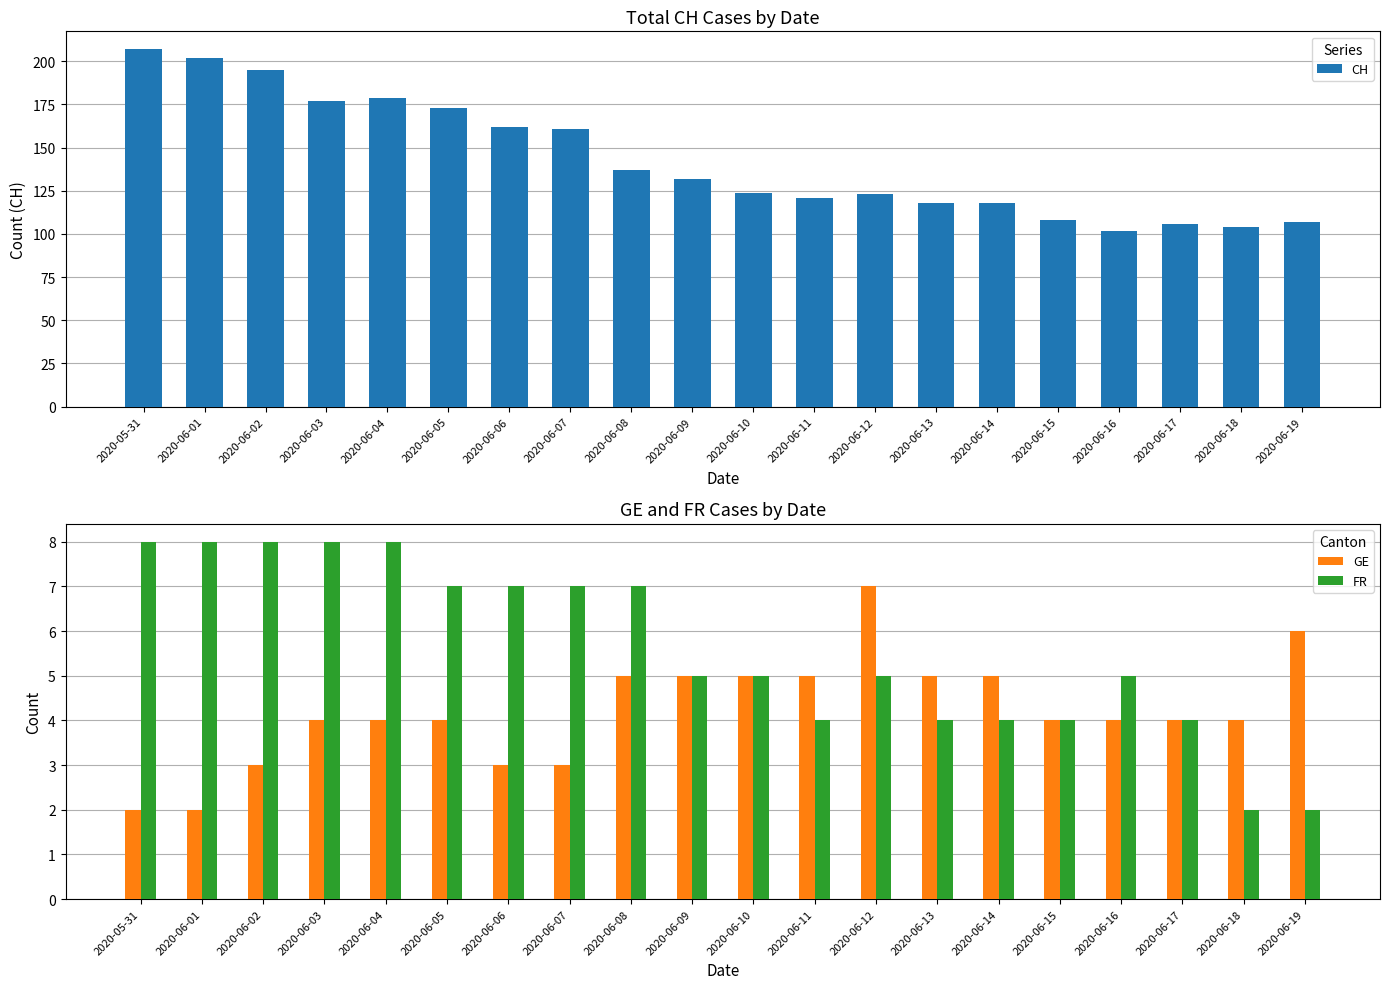

Is the value of FR at 2020-06-10 greater than the value of CH at 2020-06-06?

No